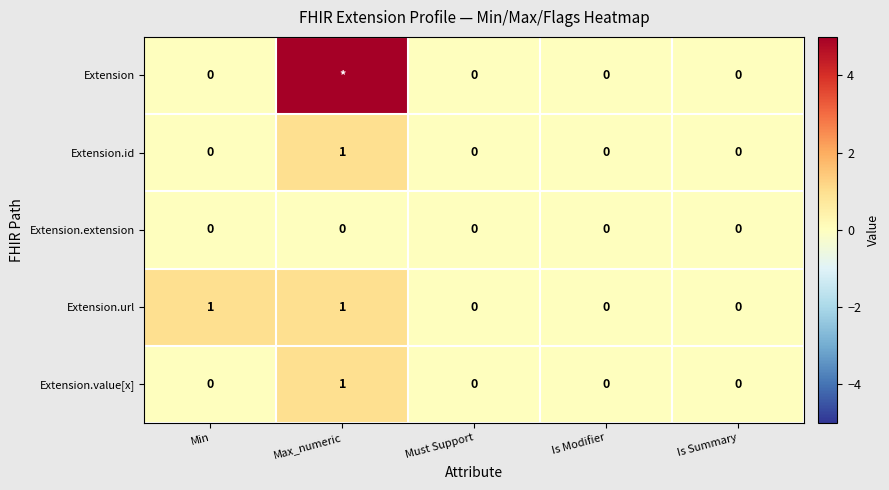

At which category does the chart reach its peak across all series?

Max_numeric